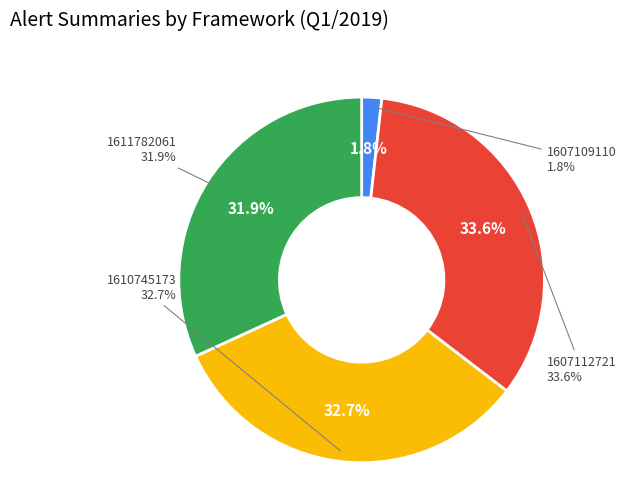

True or false: 1607112721 accounts for 34% of the total.

True